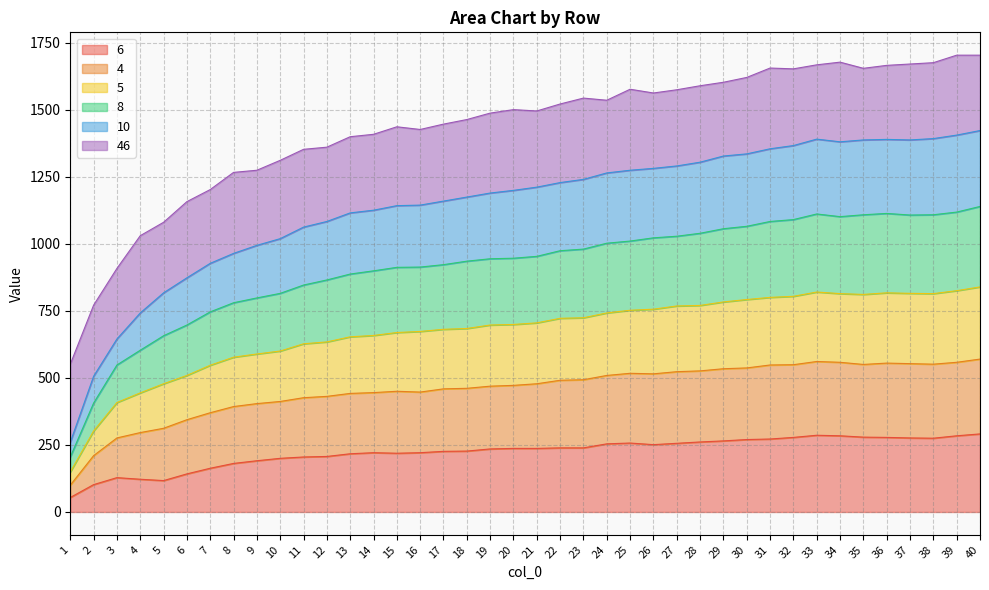

True or false: 10 has more than 2 points higher than both neighbors.

True